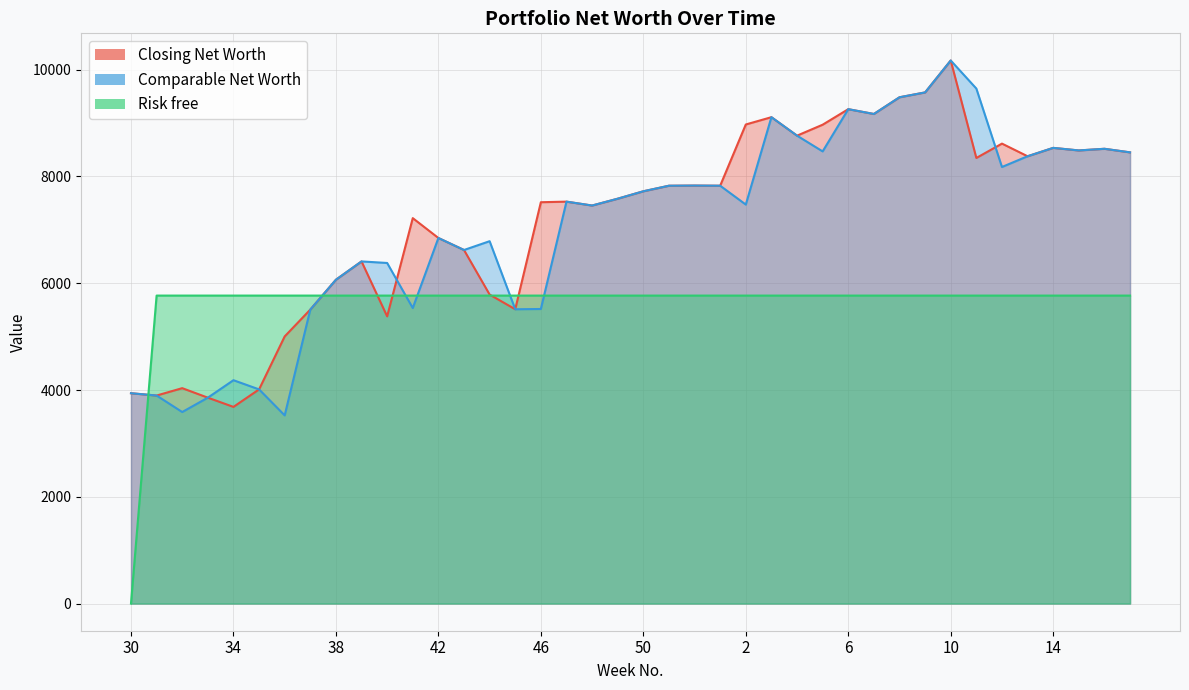

True or false: Risk free and Closing Net Worth intersect in this chart.

True